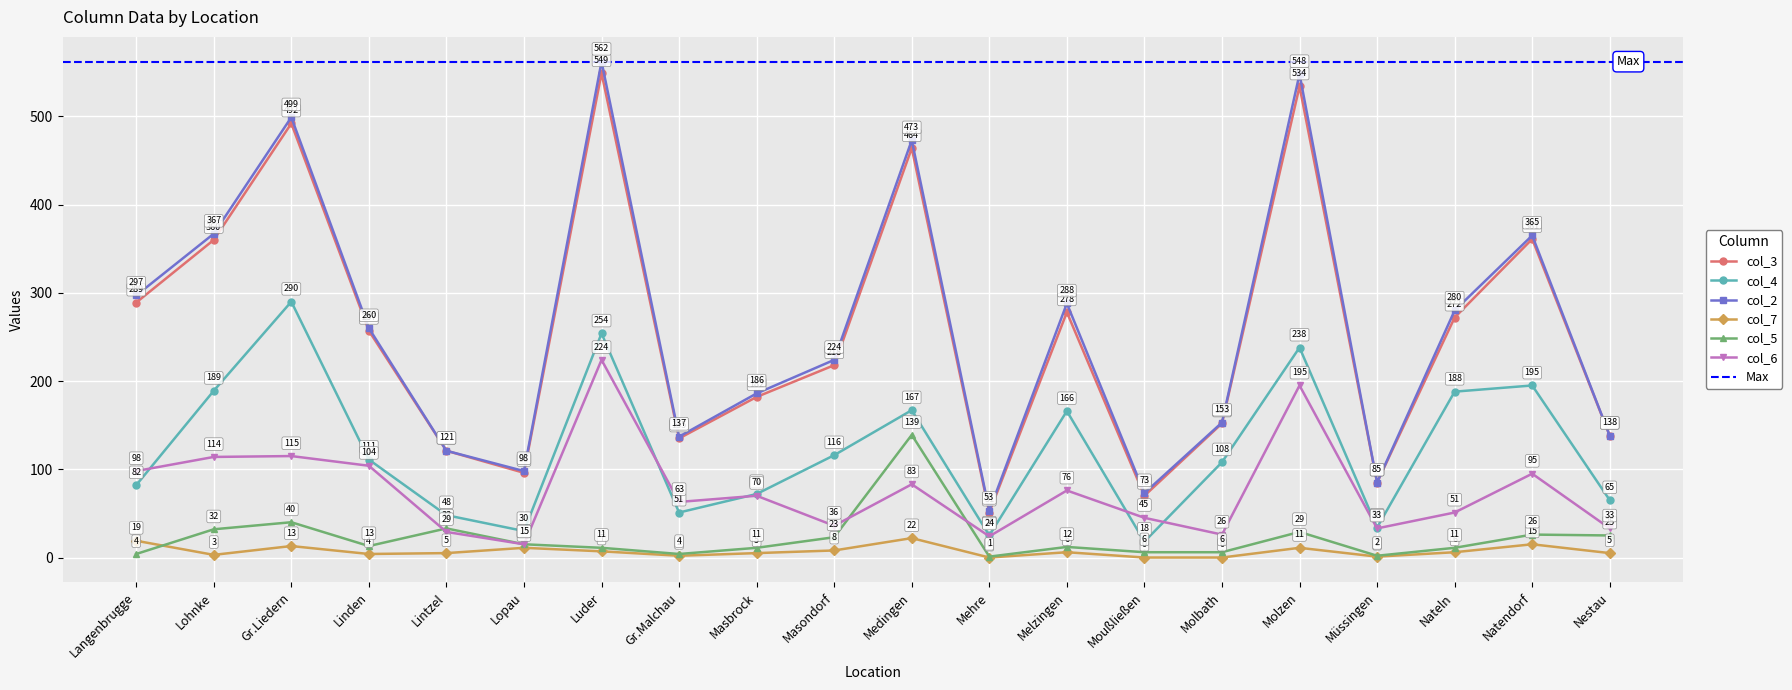

What is the sum of the col_6 values at Linden and Nestau?

137